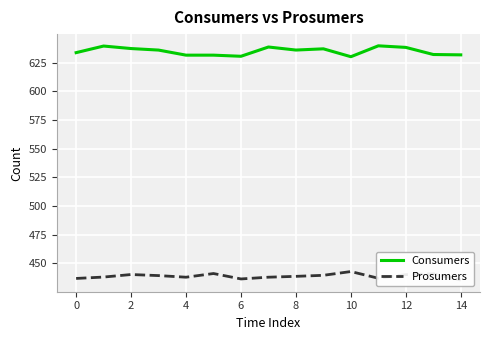

What is the minimum value for Consumers?

630.2